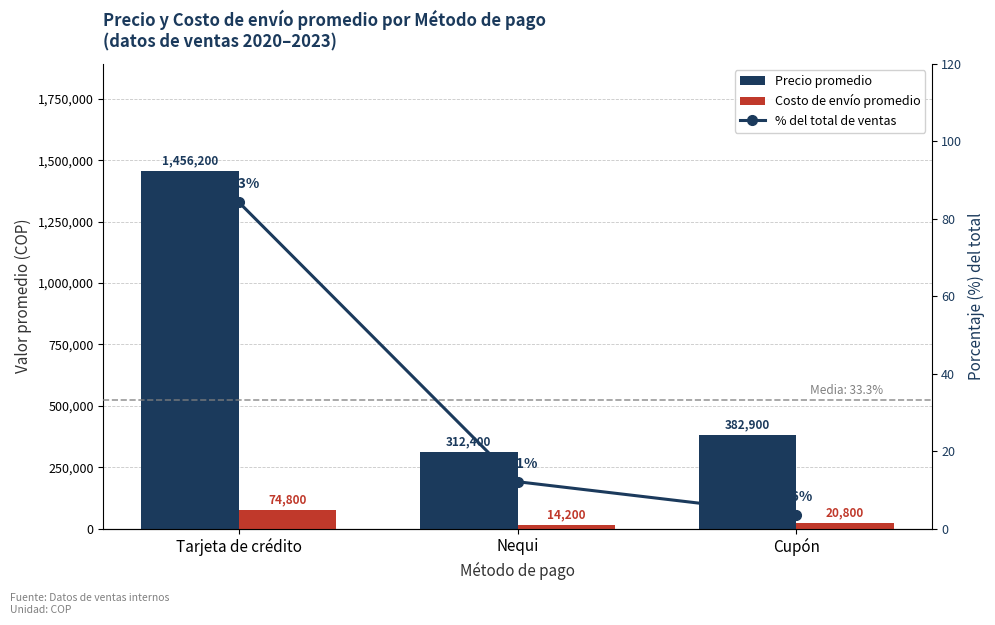

Reading left to right, what are all the values shown in this chart?

Precio promedio: Tarjeta de crédito=1456200.0	Nequi=312400.0	Cupón=382900.0
Costo de envío promedio: Tarjeta de crédito=74800.0	Nequi=14200.0	Cupón=20800.0
% del total de ventas: Tarjeta de crédito=84.3	Nequi=12.1	Cupón=3.6